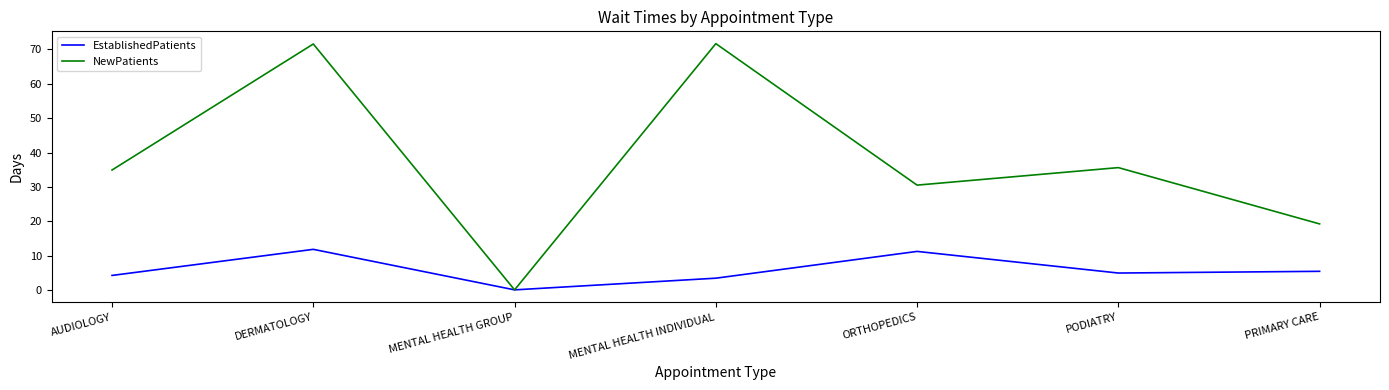

True or false: EstablishedPatients has more than 0 interior local peaks.

True